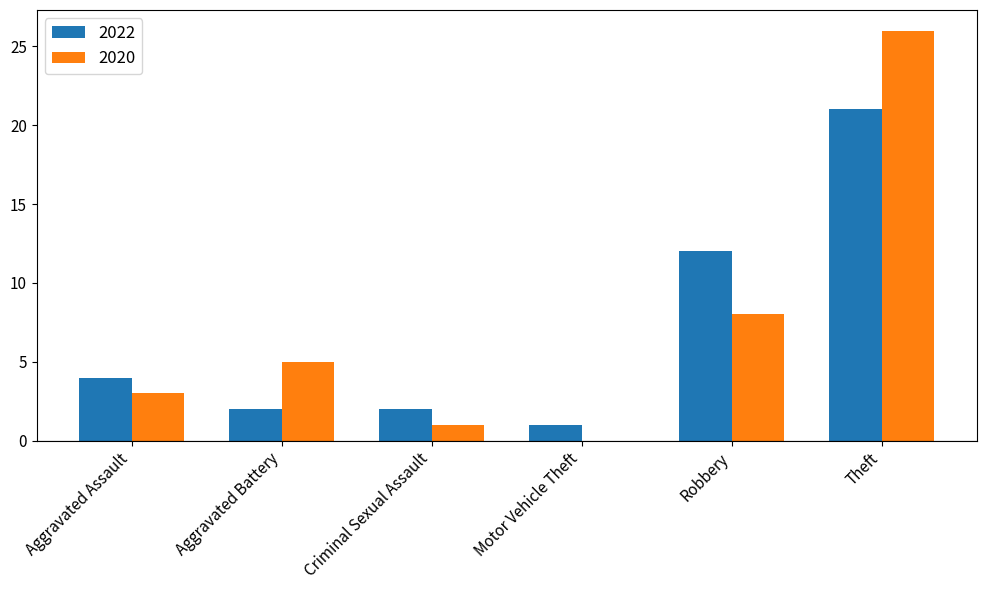

What is the maximum value shown in the chart?

26